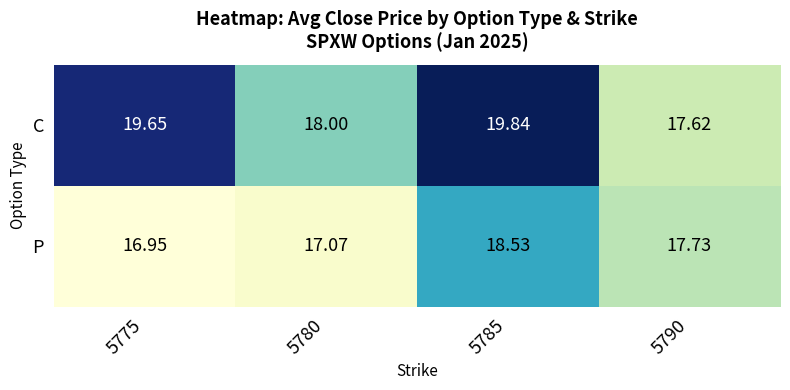

Which series has the largest total across all categories?

C